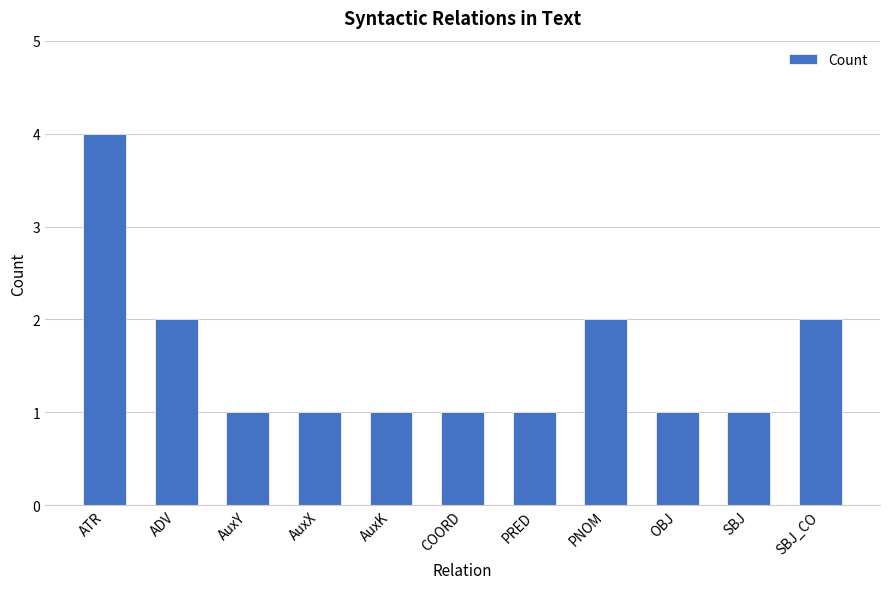

What is the label of the 3rd bar from the left?

AuxY